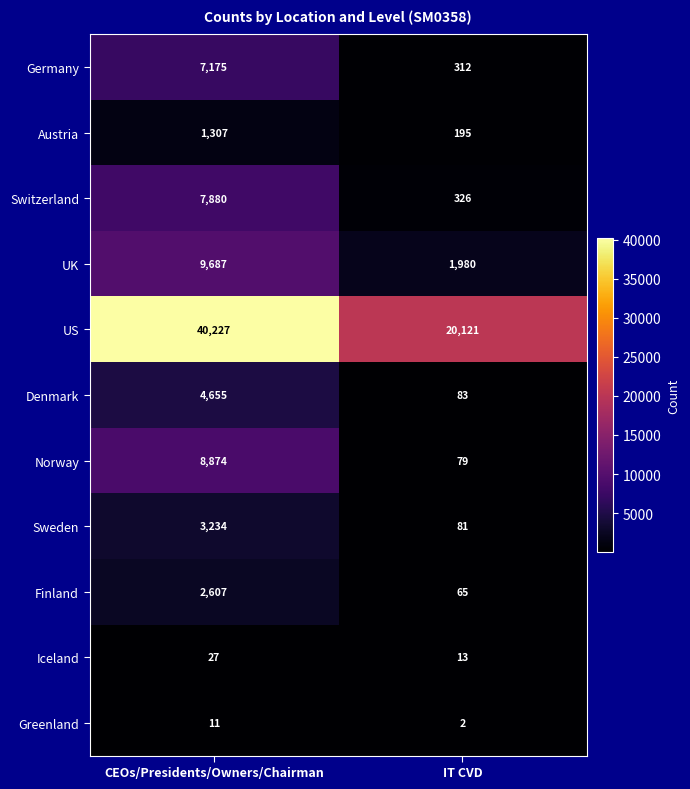

What is the sum of the Iceland values at IT CVD and CEOs/Presidents/Owners/Chairman?

40